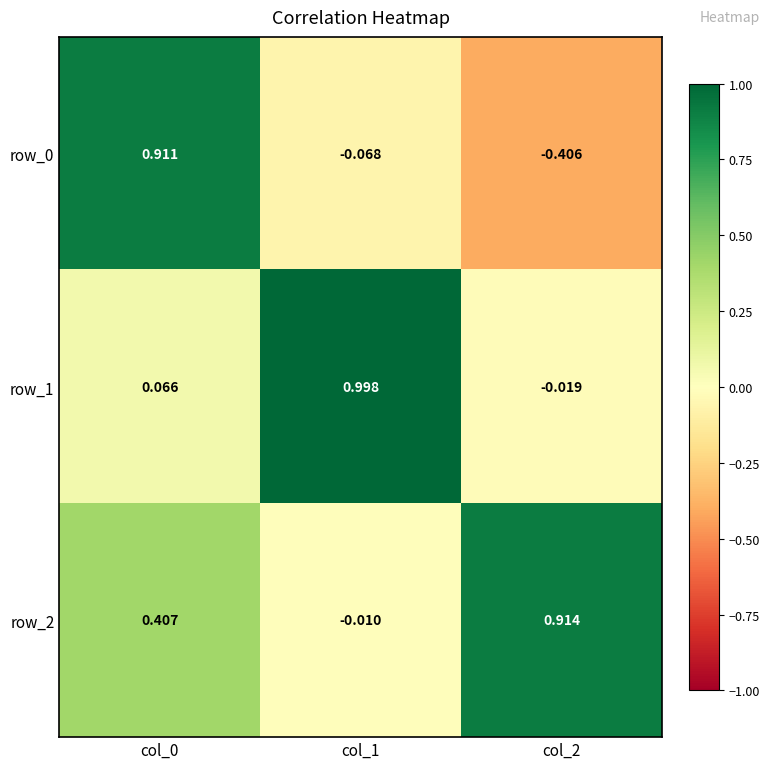

At which label is row_1 closest to 0?

col_2